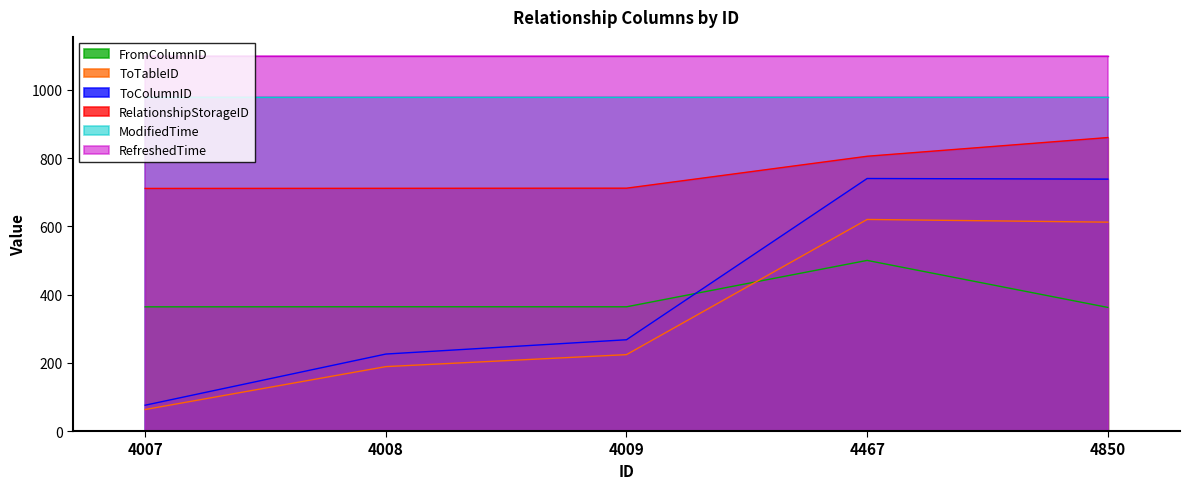

At which label is FromColumnID closest to 431?

4008